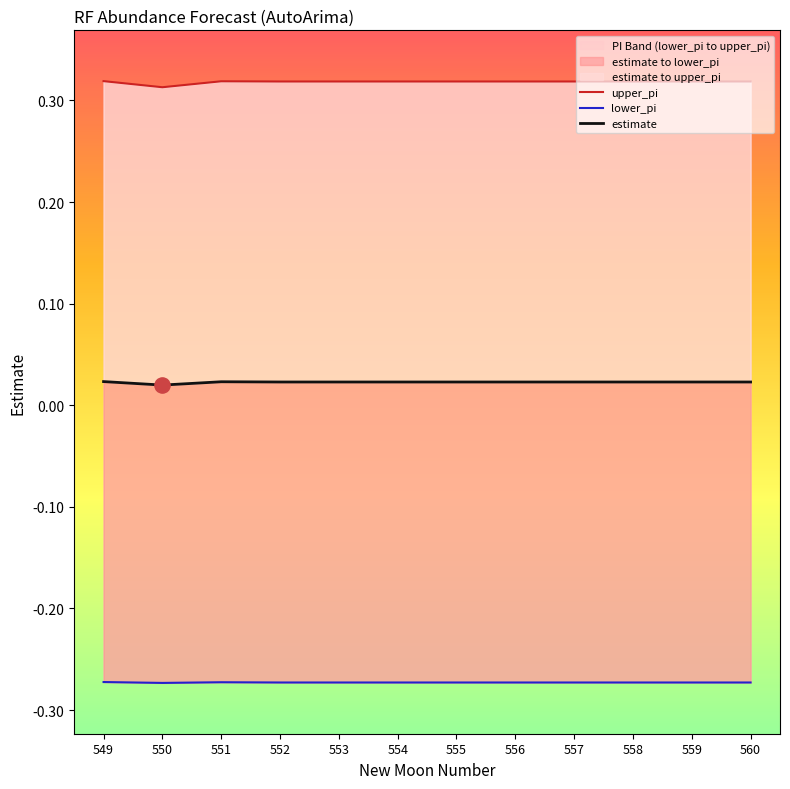

At which category is the sum across all series the highest?

549